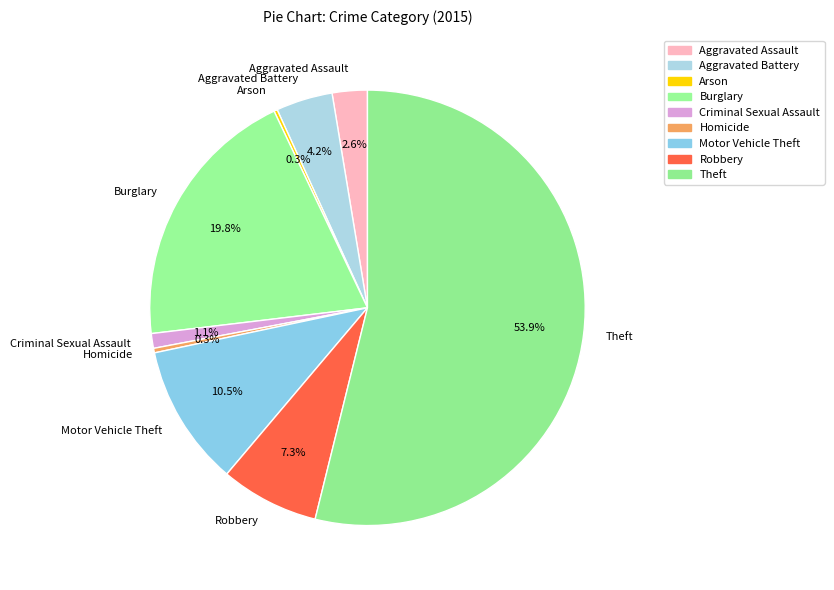

Approximately how many times larger is the value at Motor Vehicle Theft compared to Aggravated Assault?

4.0